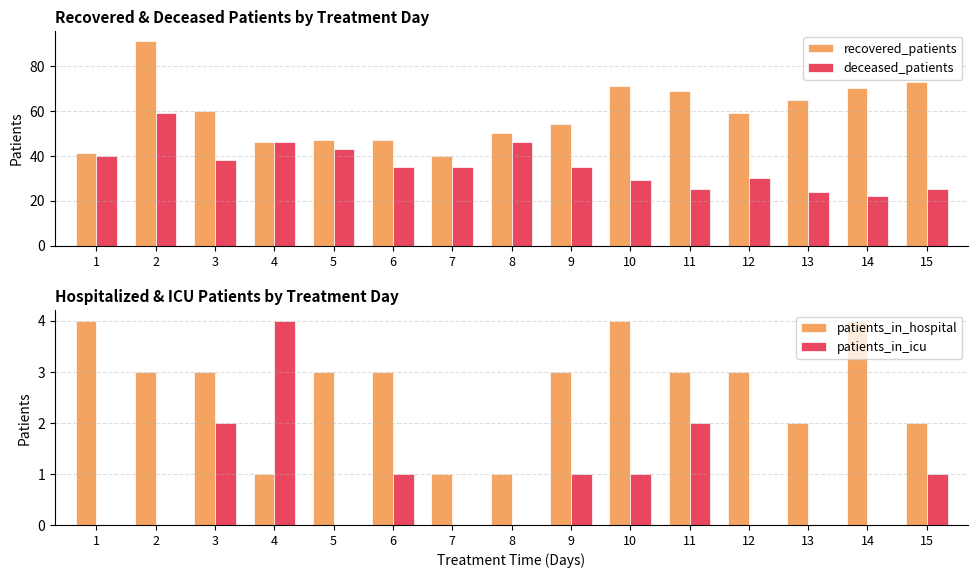

At which category is the sum across all series the highest?

2